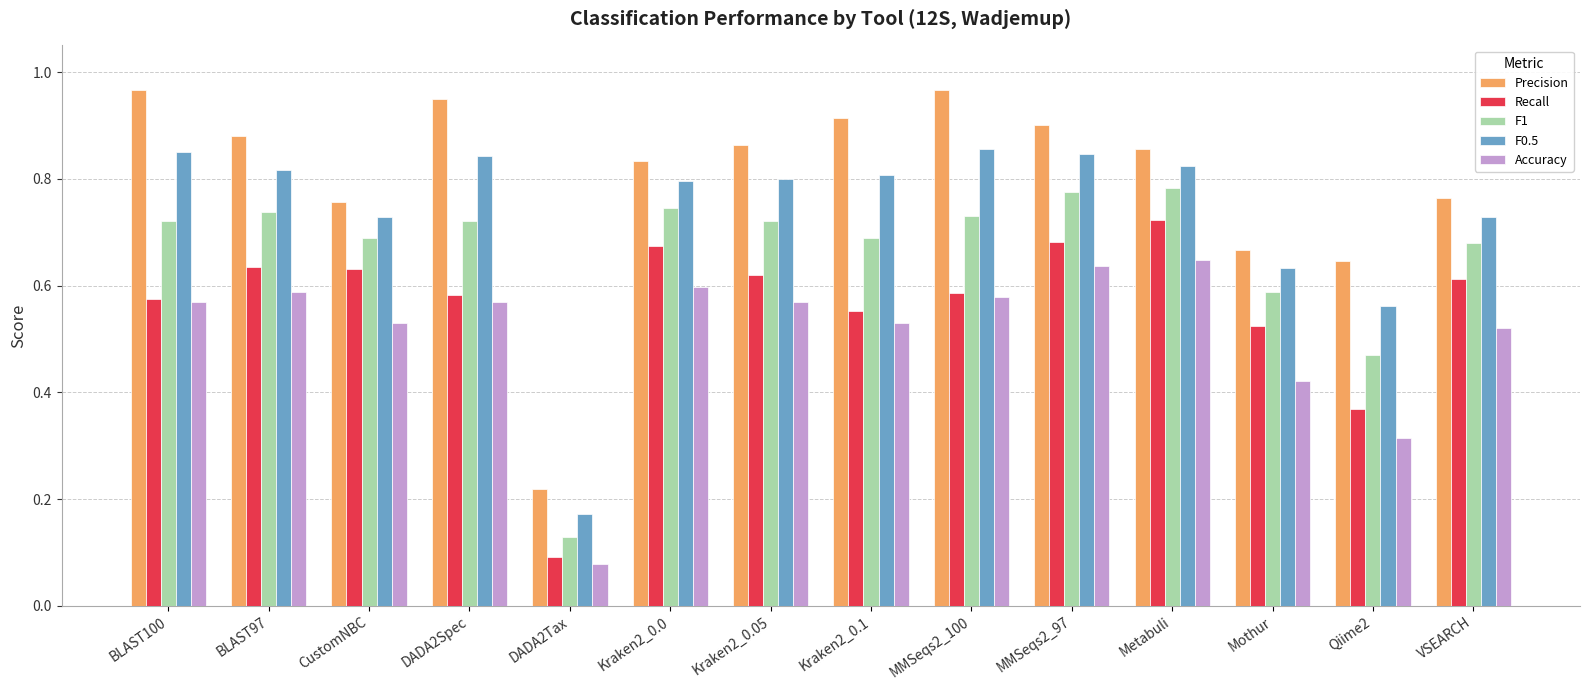

Does the chart contain stacked bars?

No